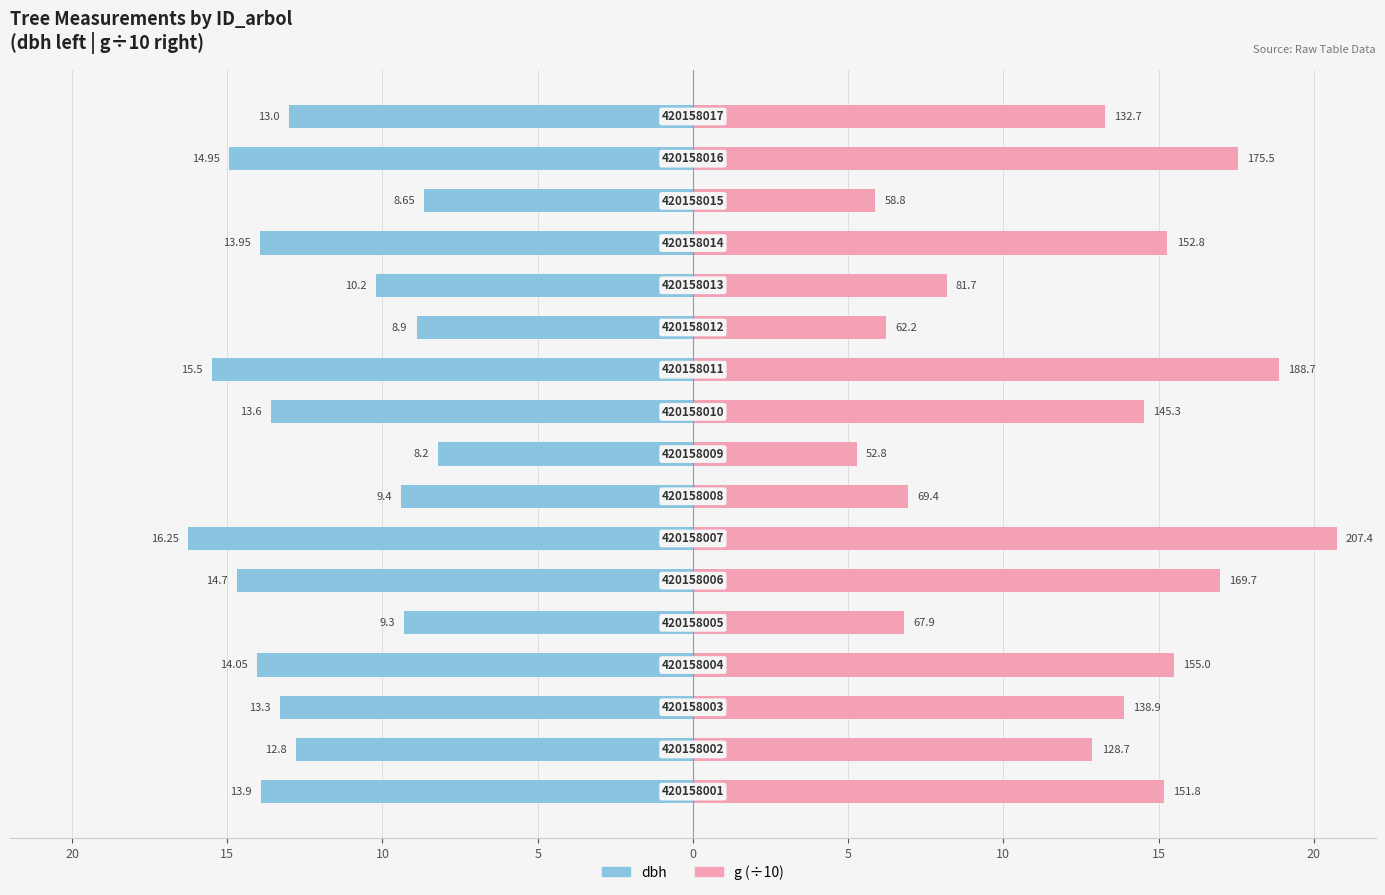

Reading right to left, transcribe all the data shown in this chart.

dbh: -13.0	-14.9	-8.7	-13.9	-10.2	-8.9	-15.5	-13.6	-8.2	-9.4	-16.2	-14.7	-9.3	-14.1	-13.3	-12.8	-13.9
g (÷10): 13.3	17.6	5.9	15.3	8.2	6.2	18.9	14.5	5.3	6.9	20.7	17.0	6.8	15.5	13.9	12.9	15.2